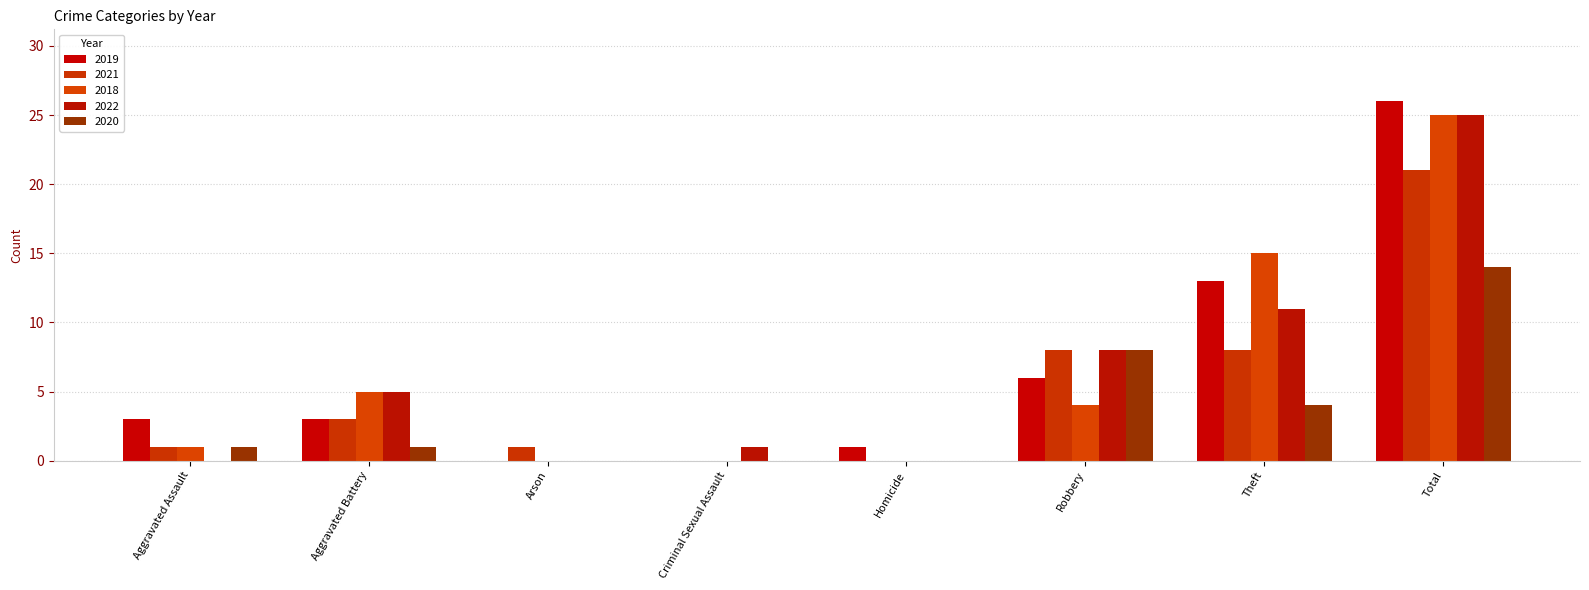

Does the chart contain stacked bars?

No